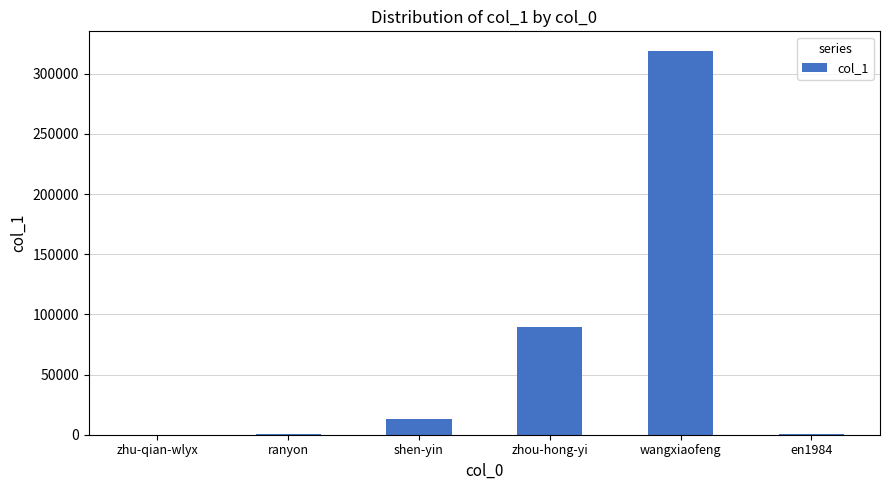

What is the average value?

70481